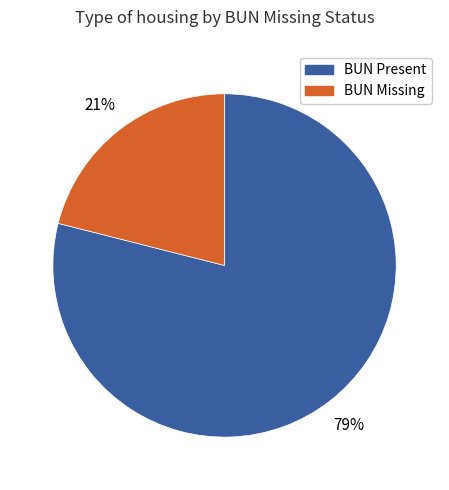

Which slice represents more than half of the pie?

BUN Present